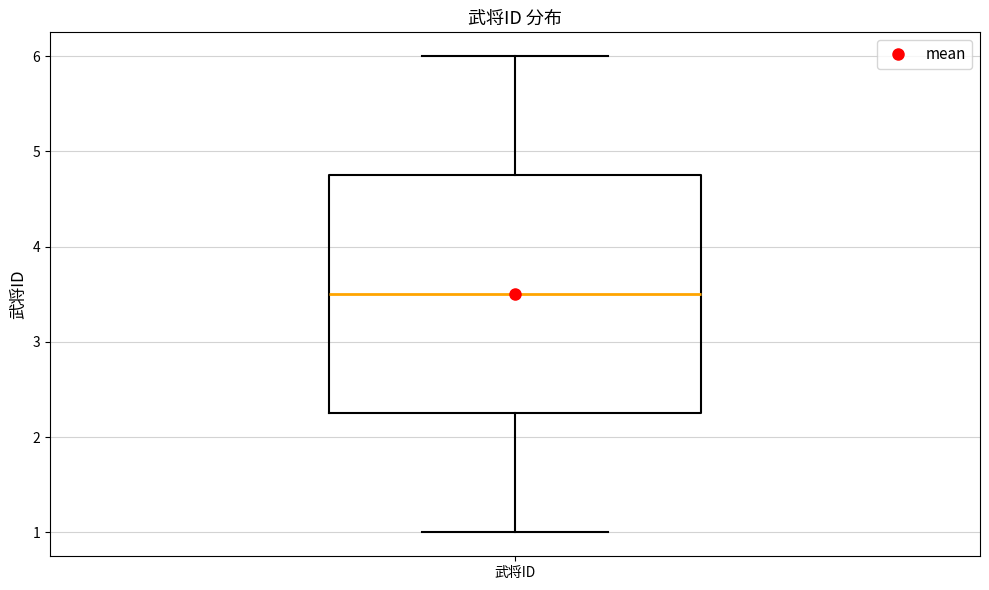

Read this box plot against the y-axis: the position of the median line, the range covered by the box, and the ends of both whiskers. The values are not printed on the chart, so give them approximately, as read against the axis.

median 3.5, box 2.3 to 4.8, whiskers 1.0 to 6.0